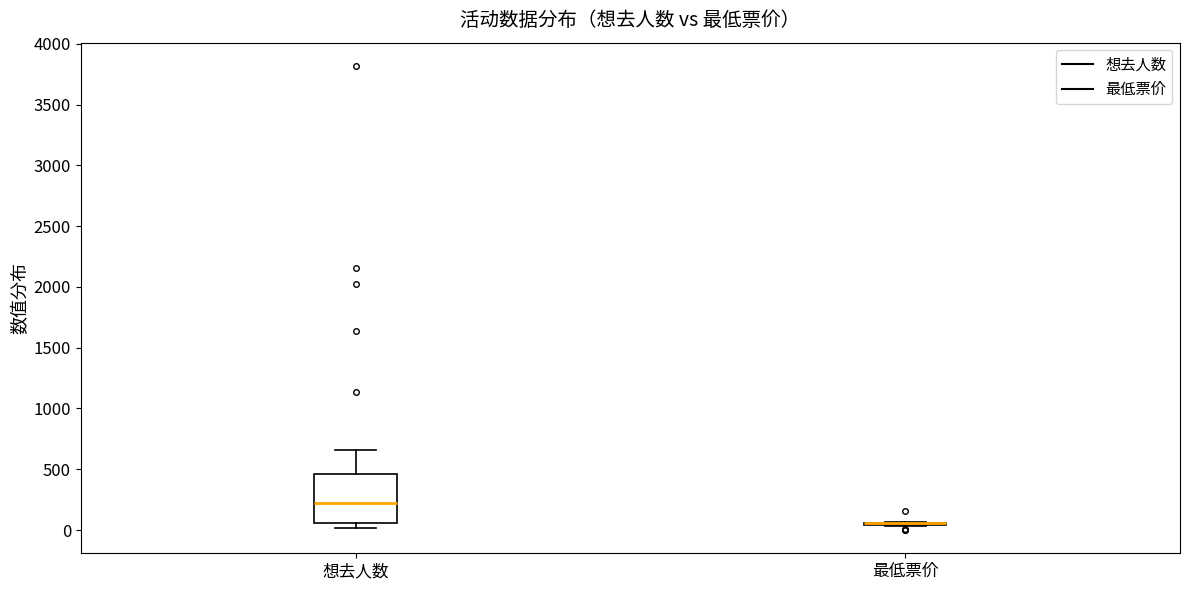

Comparing the boxes themselves (not the whiskers), which one is the tallest?

想去人数